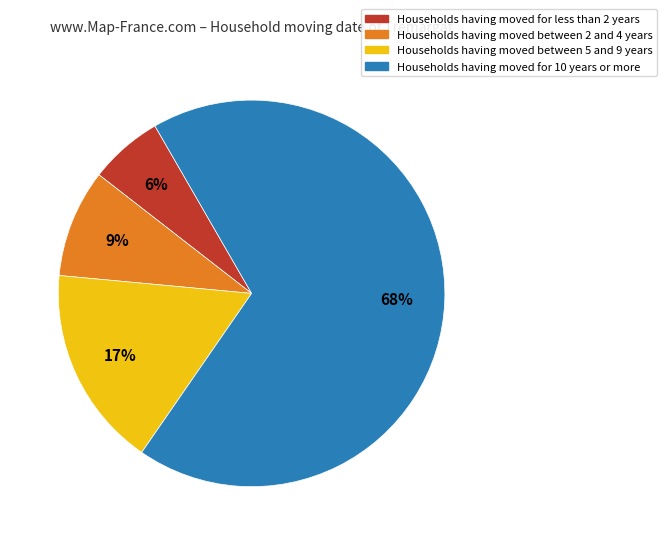

Approximately how many times larger is the value at Households having moved for less than 2 years compared to Households having moved between 2 and 4 years?

0.7